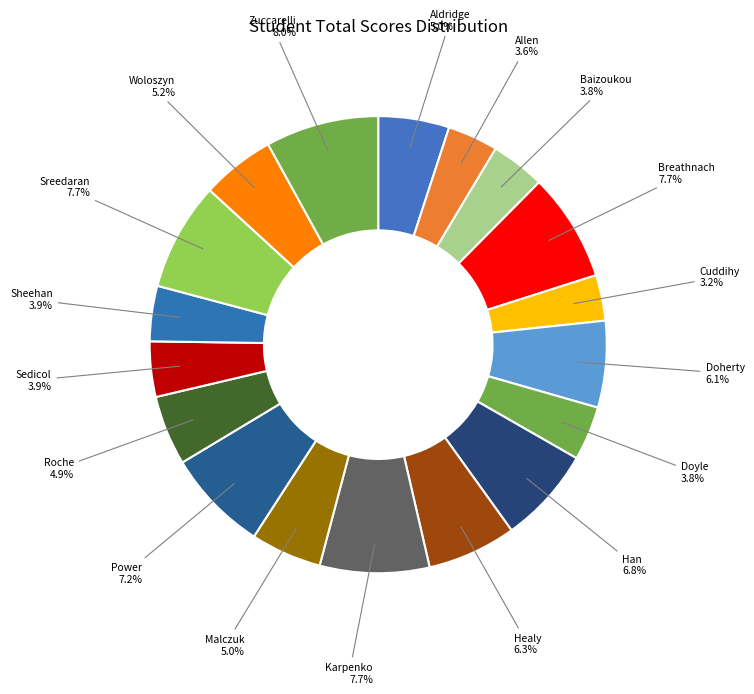

To the nearest percent, what percentage of the pie is Woloszyn?

5%